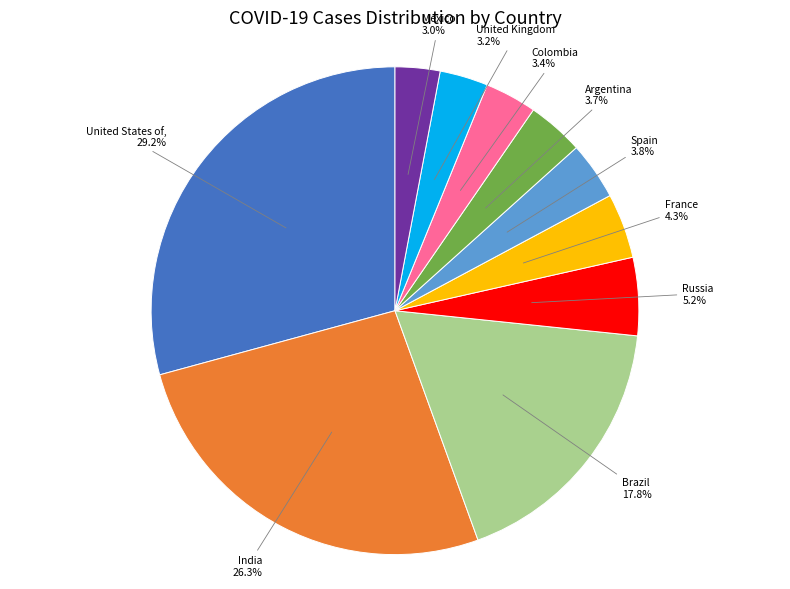

Is there a majority slice in this chart?

No